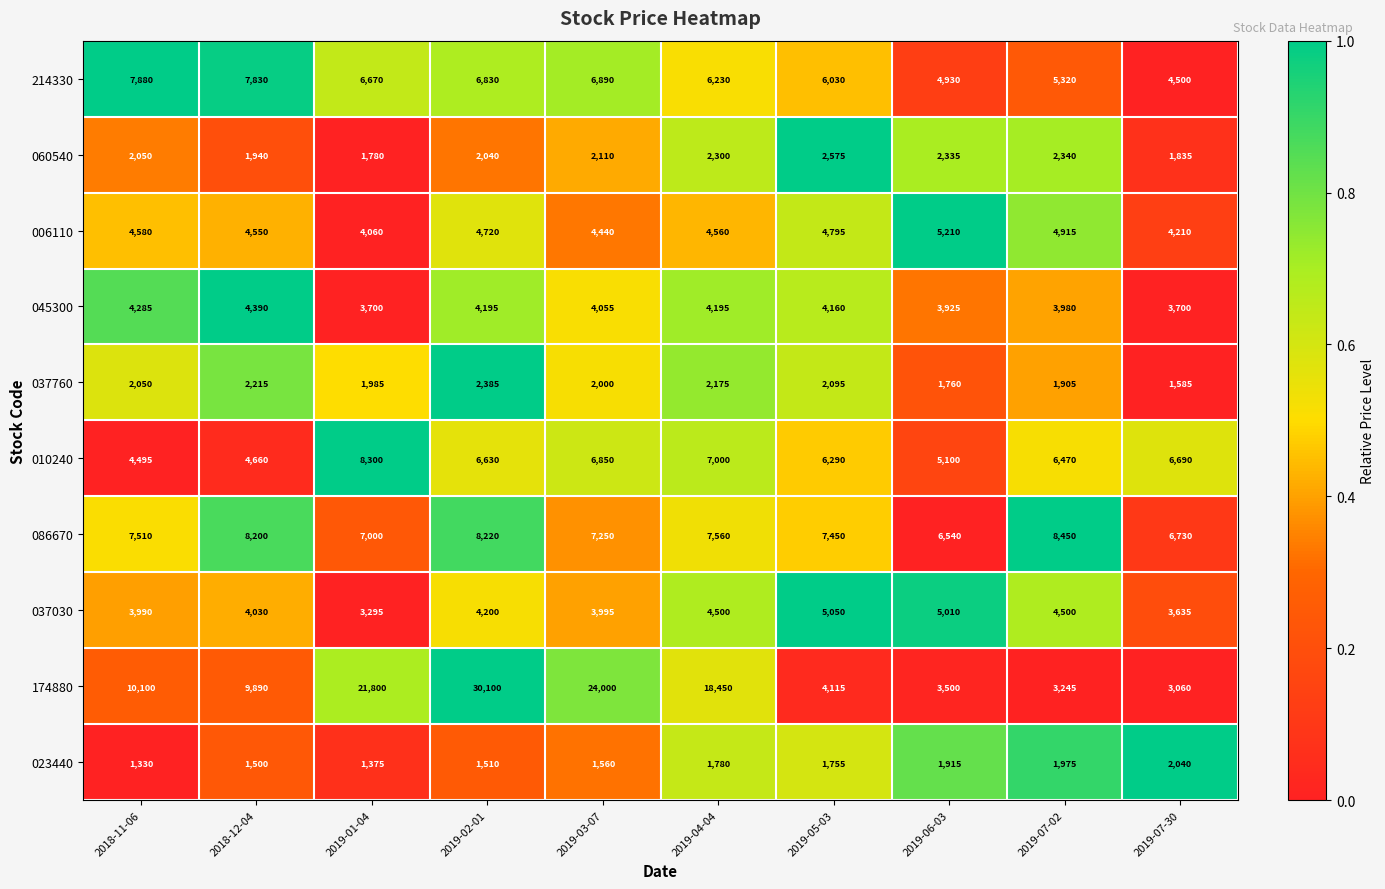

What is the total value across all series at 2019-06-03?

40225